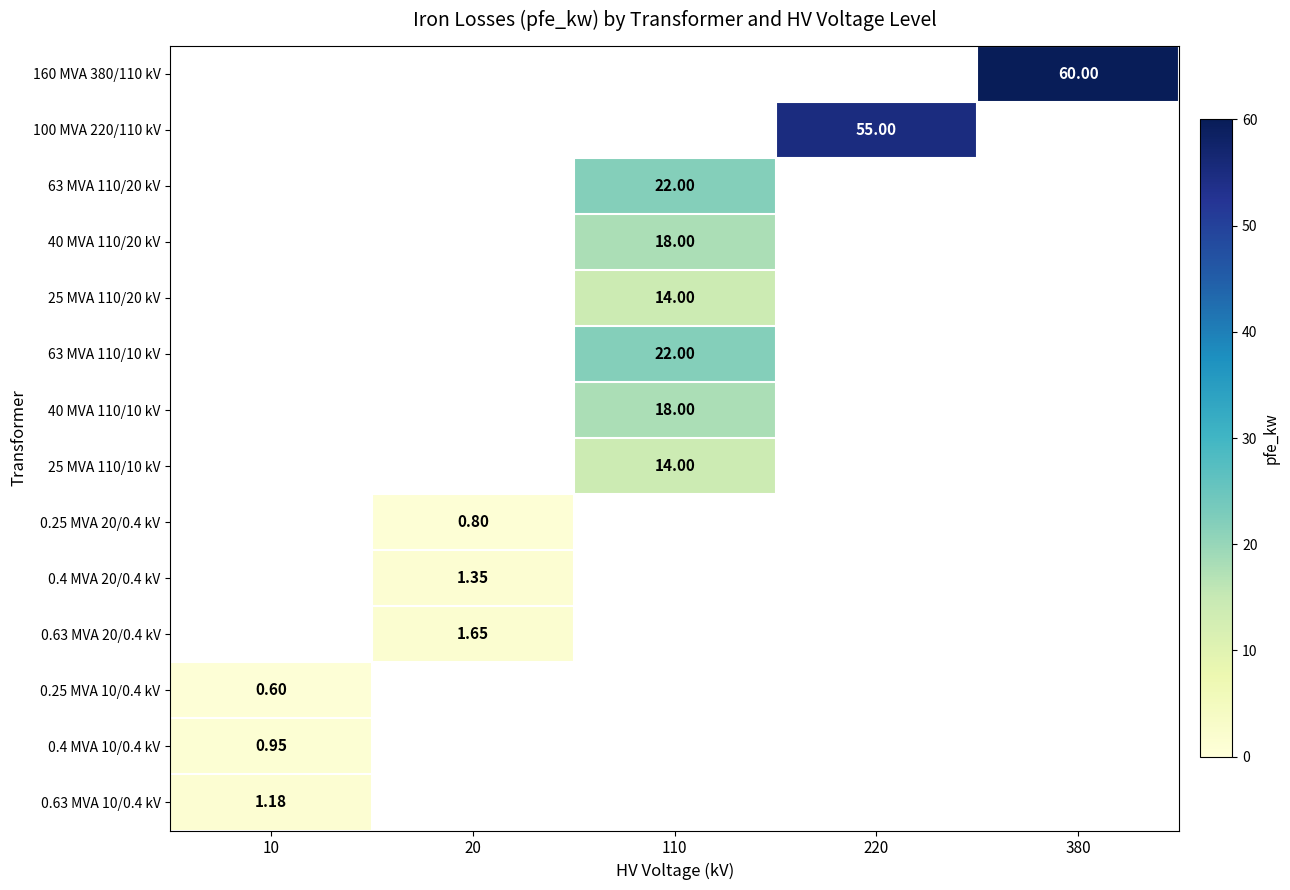

How many positive values does the 0.4 MVA 10/0.4 kV series have?

1